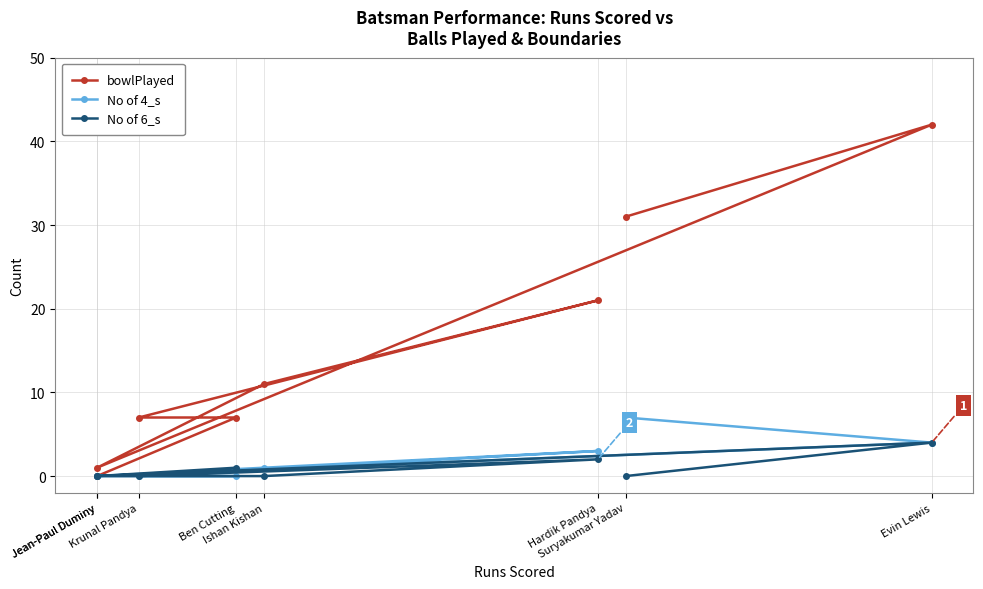

How many interior local valleys does the bowlPlayed series have?

1